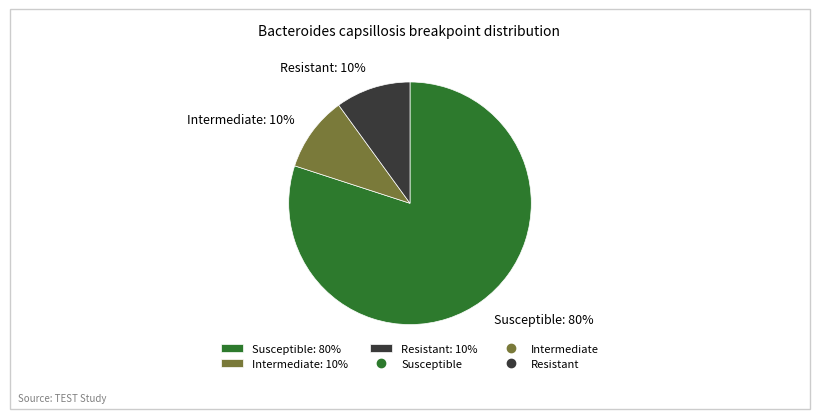

To the nearest percent, what is the combined percentage of Resistant and Intermediate?

20%